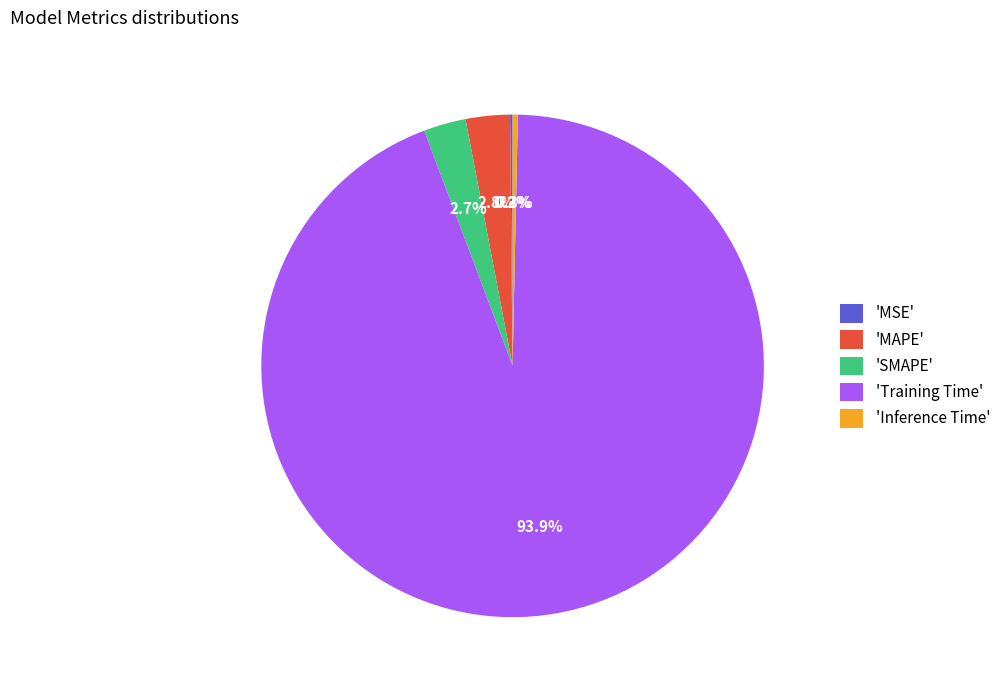

Which slice is the largest?

'Training Time'